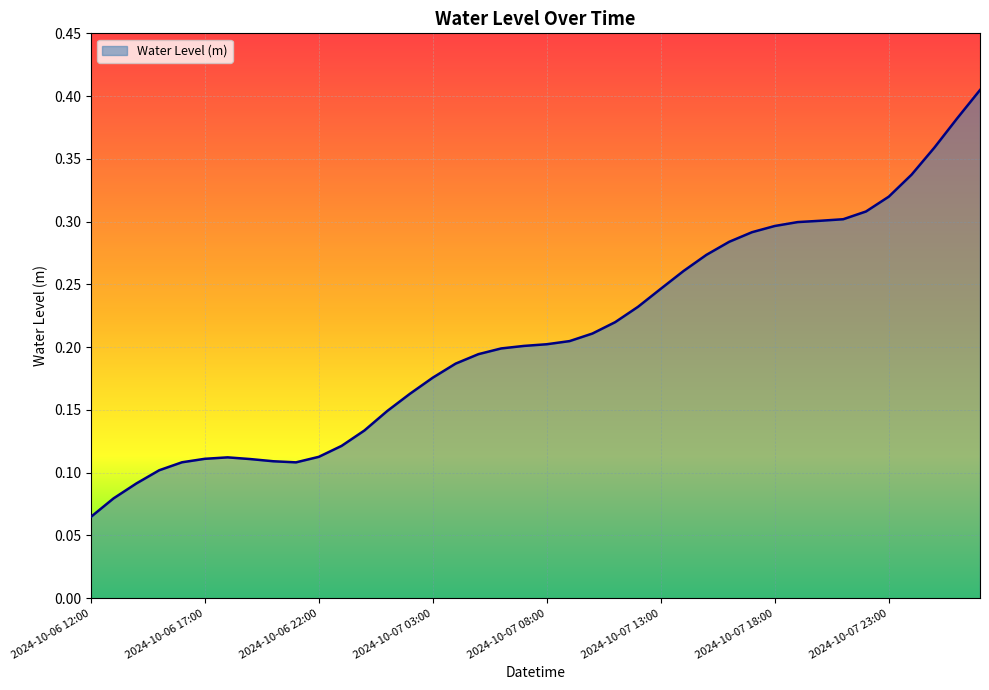

Which category has the highest value across all series?

2024-10-08 03:00